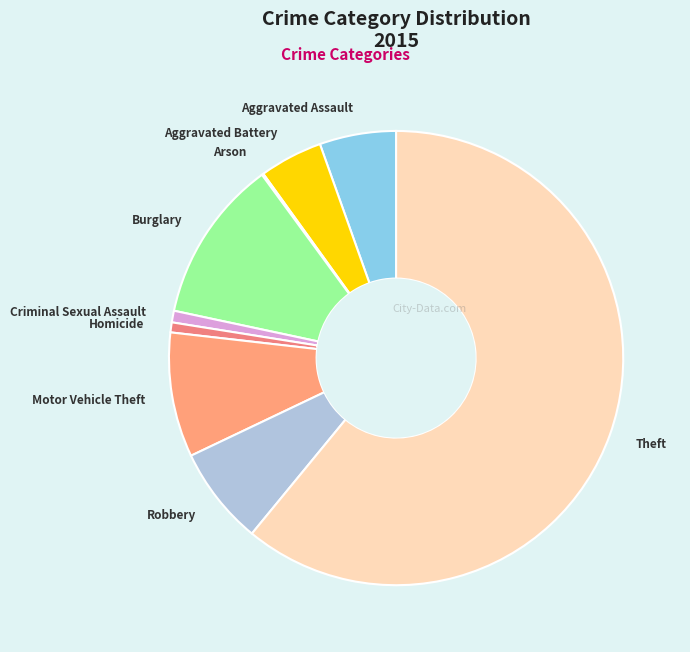

True or false: Robbery accounts for 1% of the total.

False